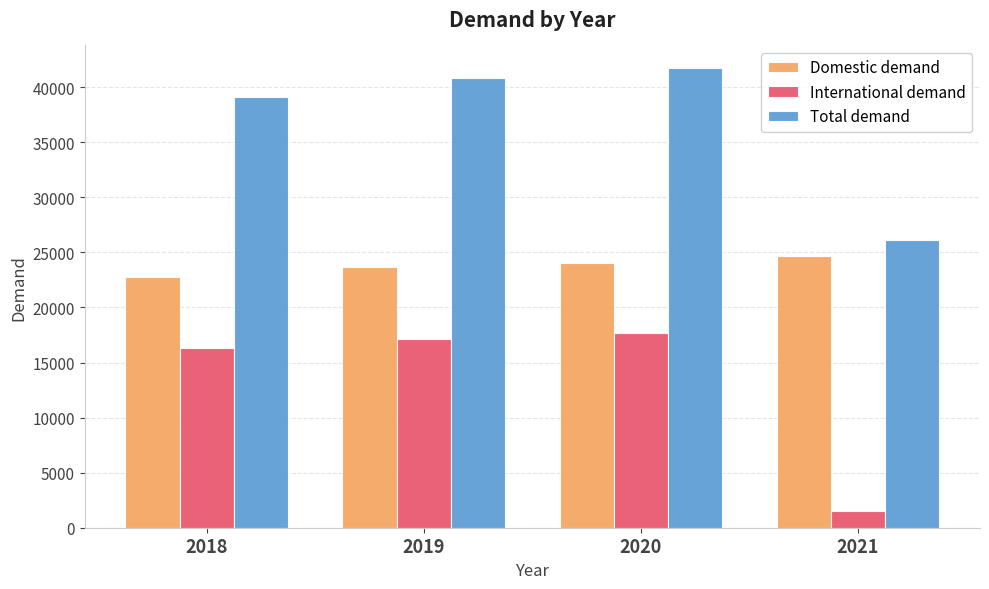

What is the lowest value of the Domestic demand series?

22749